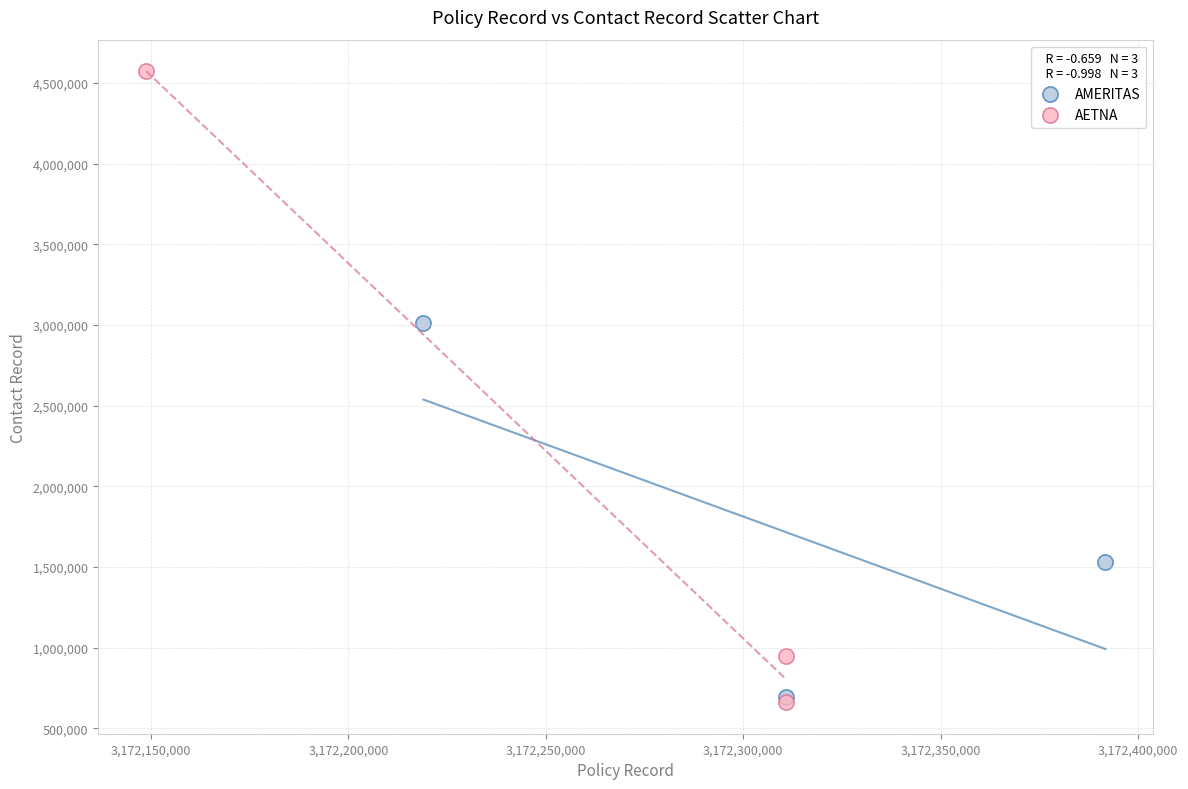

Which series contains the highest Y value?

AETNA